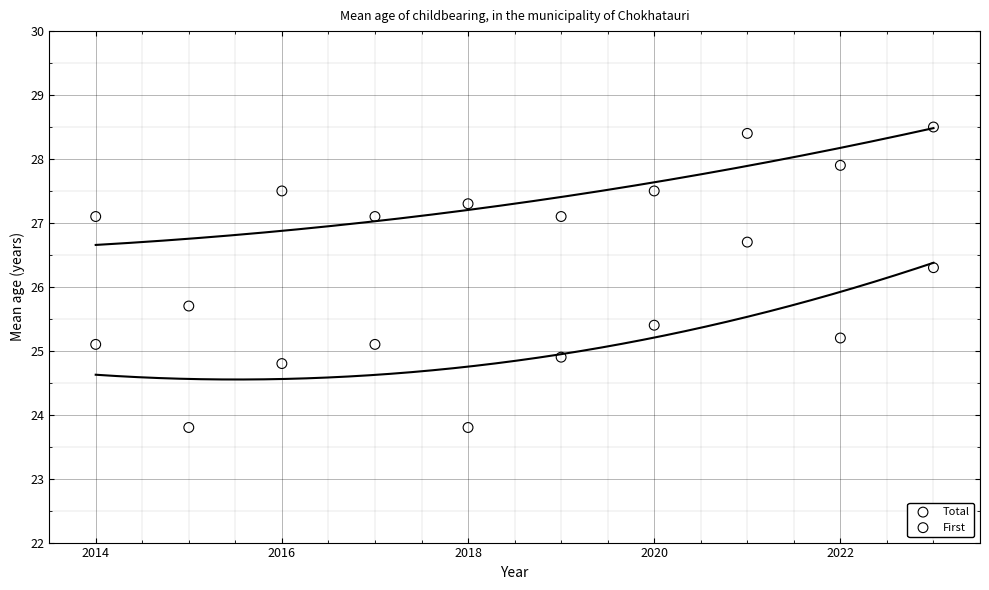

Which series contains the lowest Y value?

First